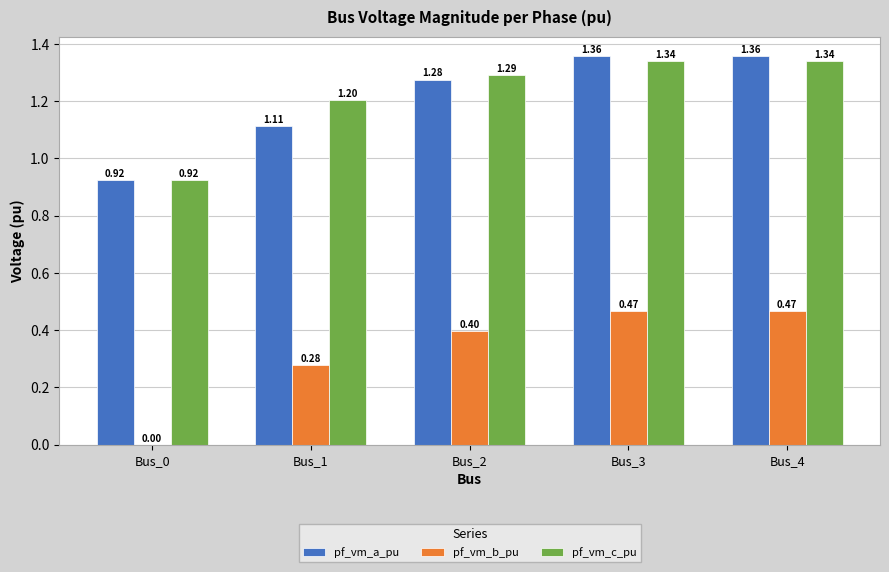

Which series changed the most between Bus_2 and Bus_3?

pf_vm_a_pu